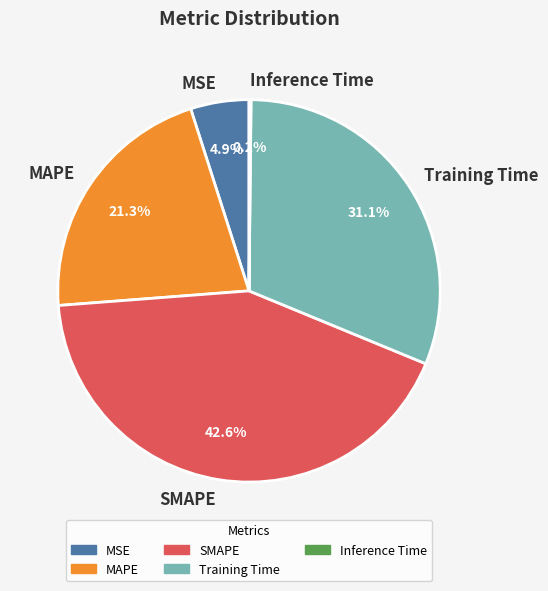

Does Training Time account for over 50% of the chart?

No